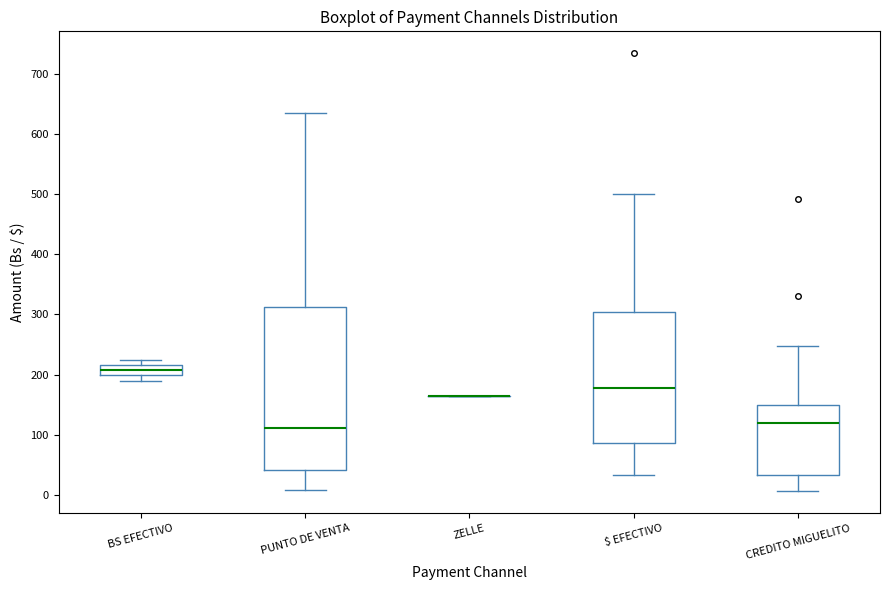

Which box is the tallest, from its lower edge to its upper edge?

PUNTO DE VENTA